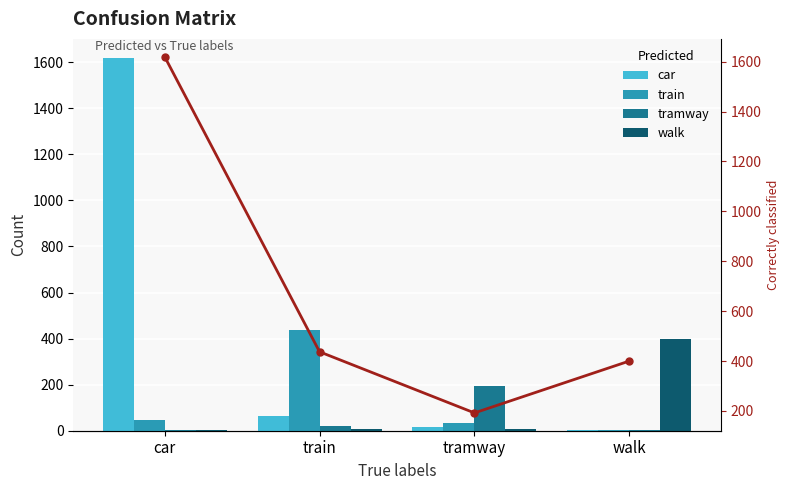

At which label does car first exceed 62?

car